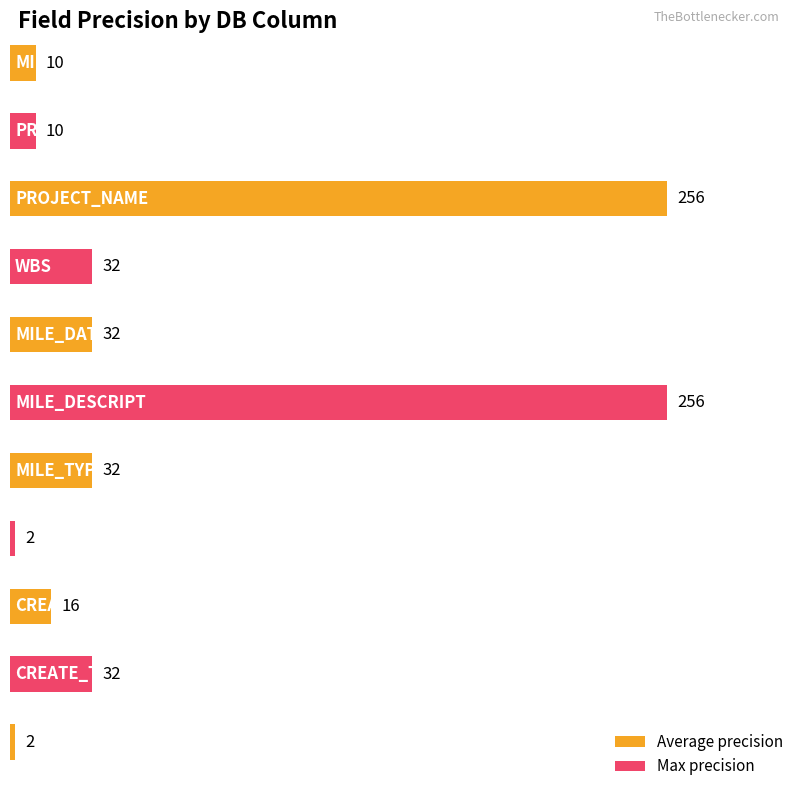

Does the chart contain stacked bars?

No